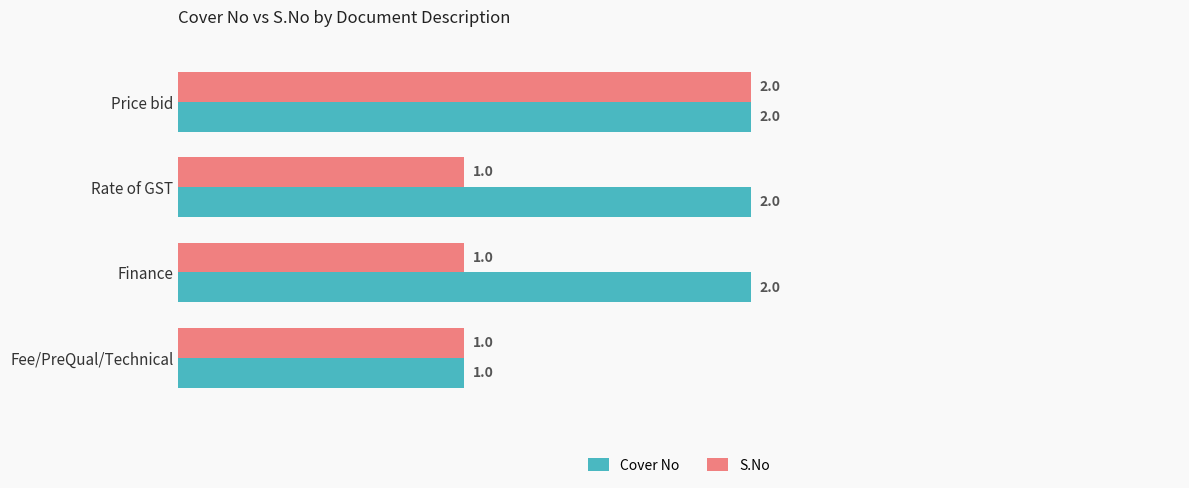

What are all the series names shown in the legend?

Cover No, S.No